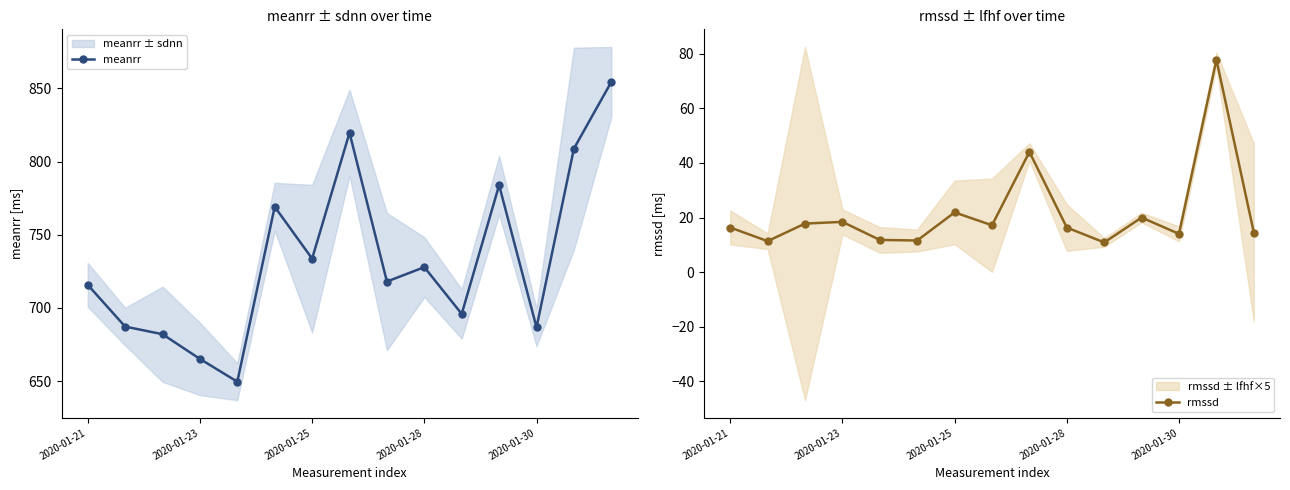

What is the minimum value for meanrr?

649.6